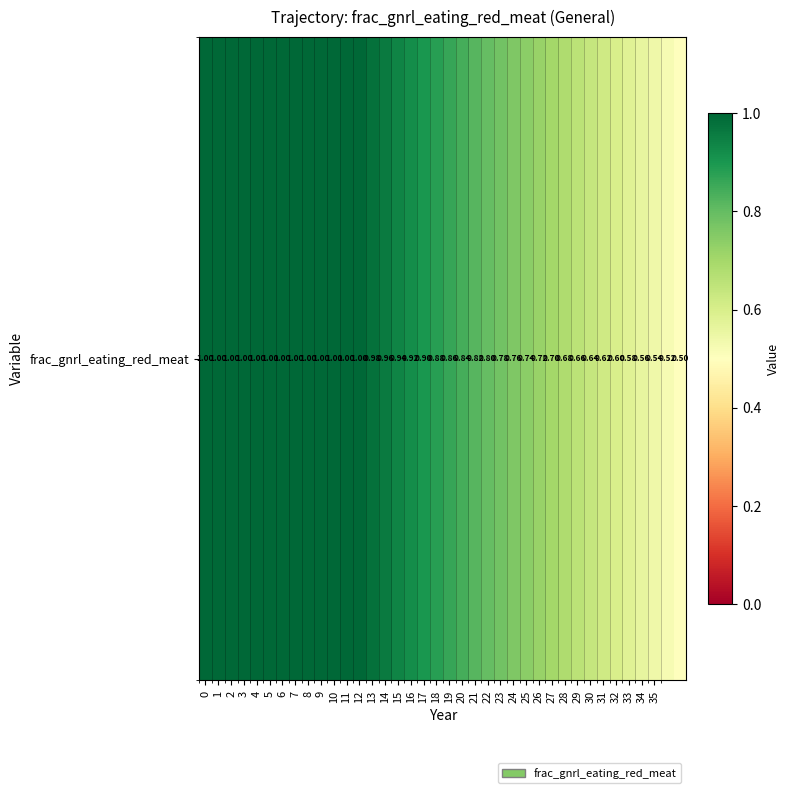

Rank the categories by value from lowest to highest.

37, 36, 35, 34, 33, 32, 31, 30, 29, 28, 27, 26, 25, 24, 23, 22, 21, 20, 19, 18, 17, 16, 15, 14, 13, 0, 1, 2, 3, 4, 5, 6, 7, 8, 9, 10, 11, 12